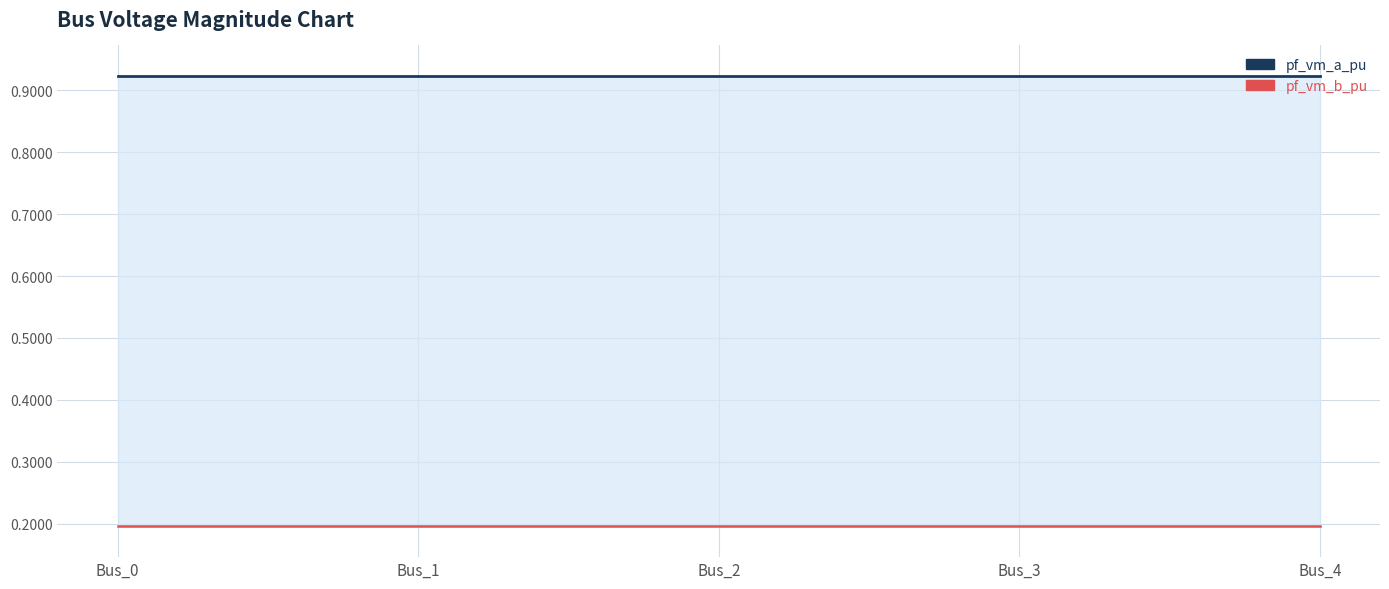

How many pf_vm_a_pu values are between 0 and 1?

5